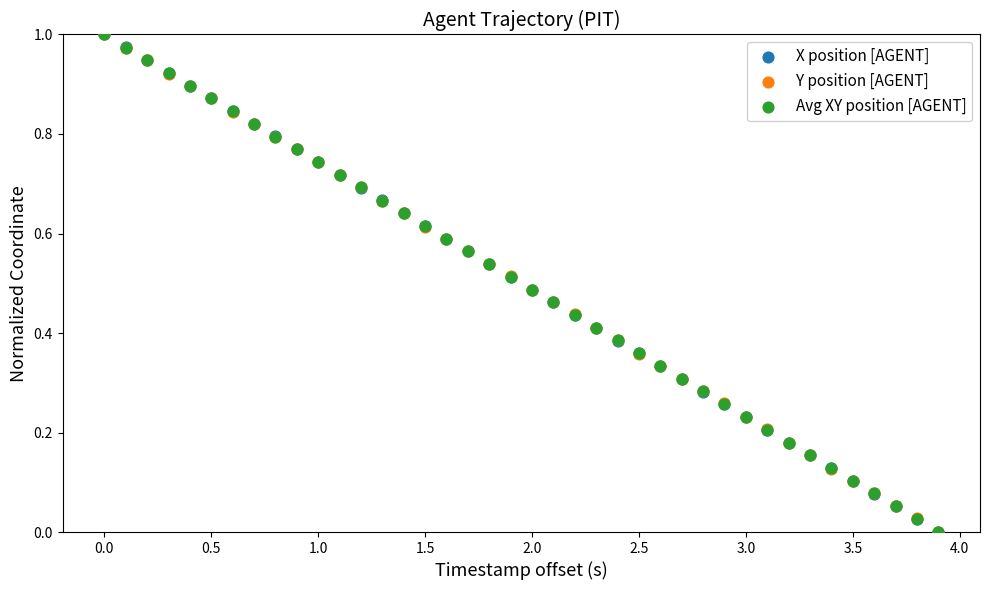

What are all the series names shown in the legend?

X position [AGENT], Y position [AGENT], Avg XY position [AGENT]